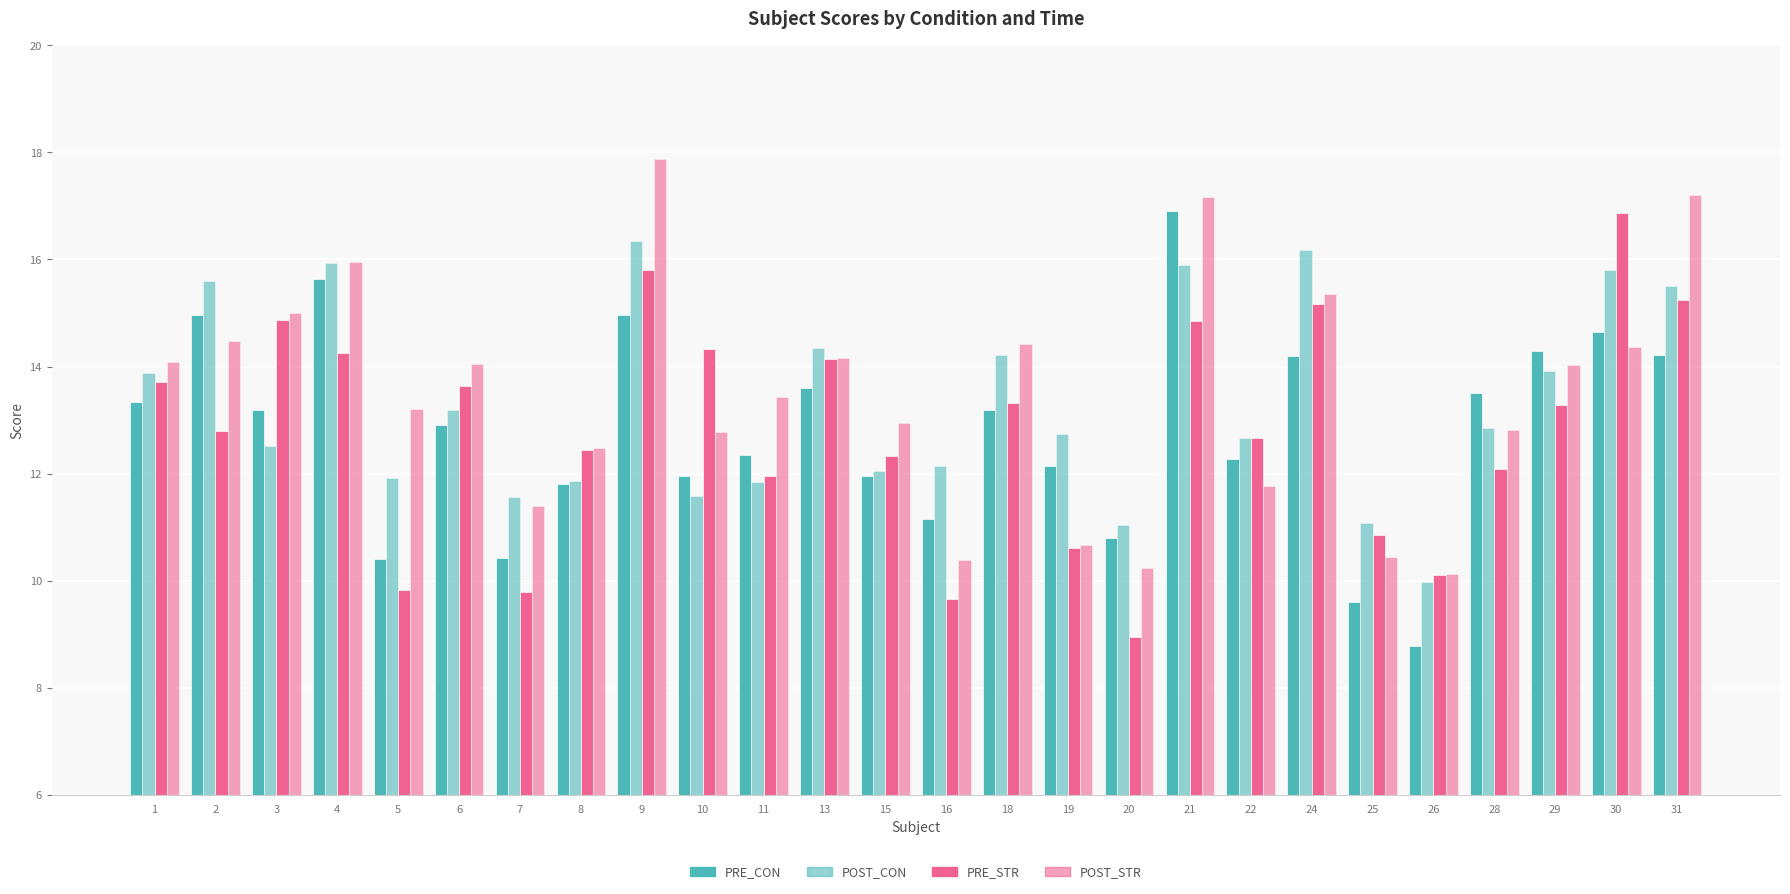

What is the spread (max minus min) of values at 8?

0.7